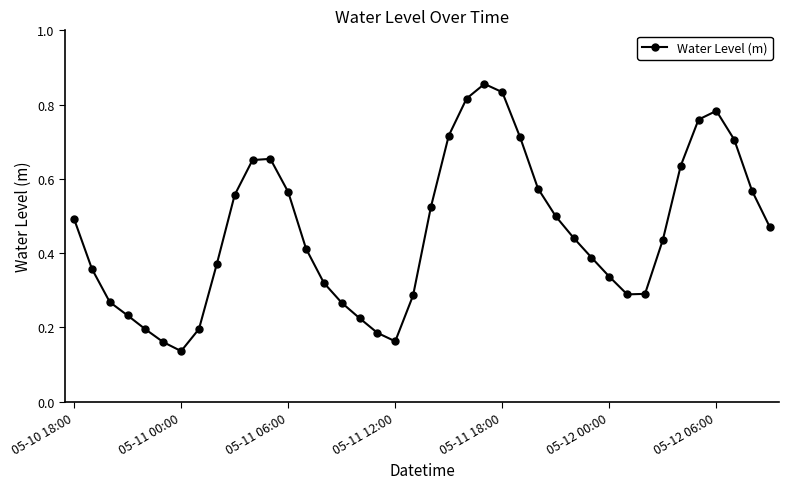

True or false: there are more than 1 points higher than both neighbors.

True